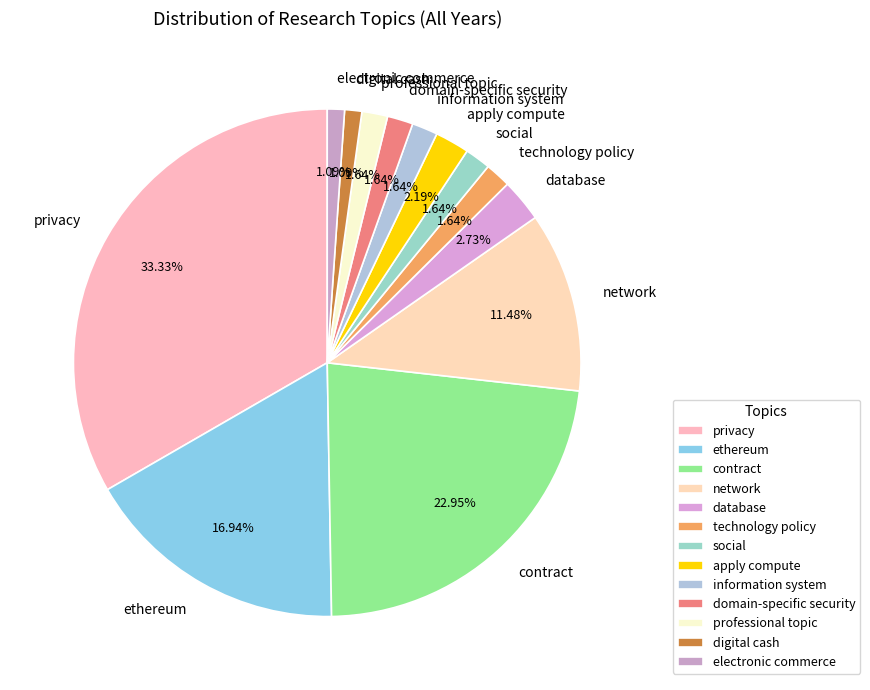

Between technology policy and database, which is larger?

database